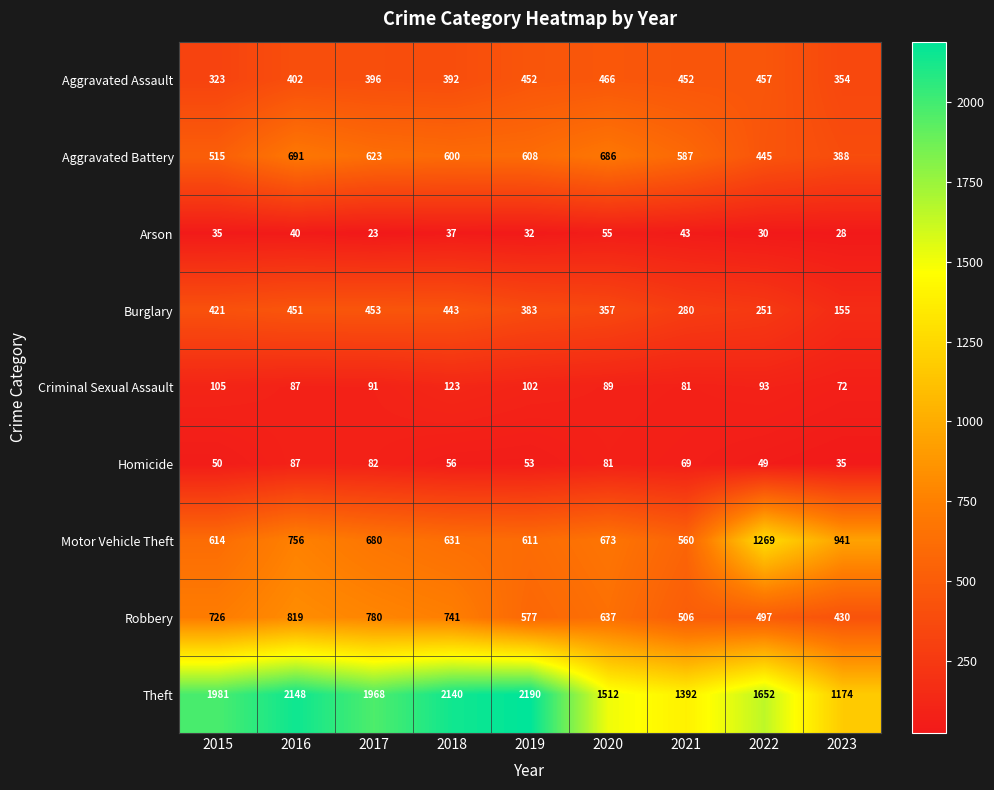

Count the number of data series in this chart.

9